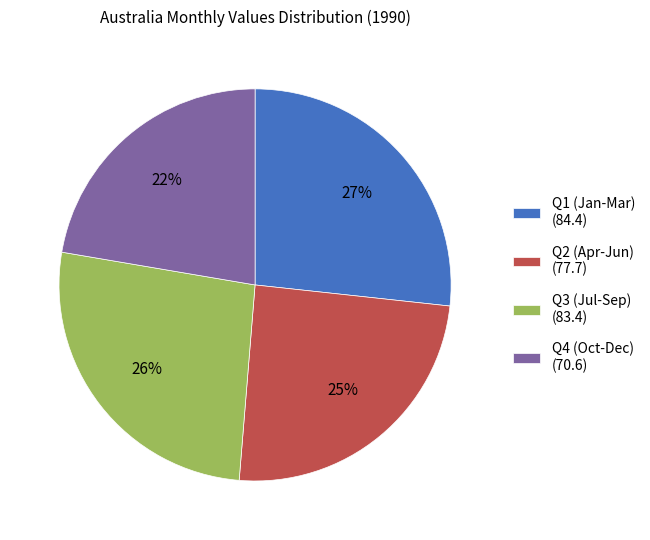

Is there a majority slice in this chart?

No